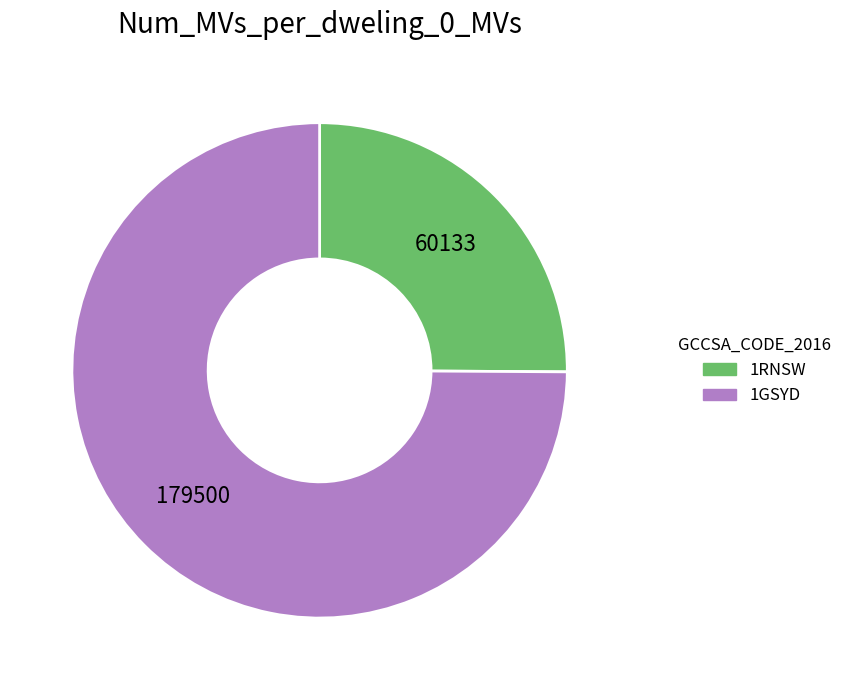

Which slice is the smallest?

1RNSW